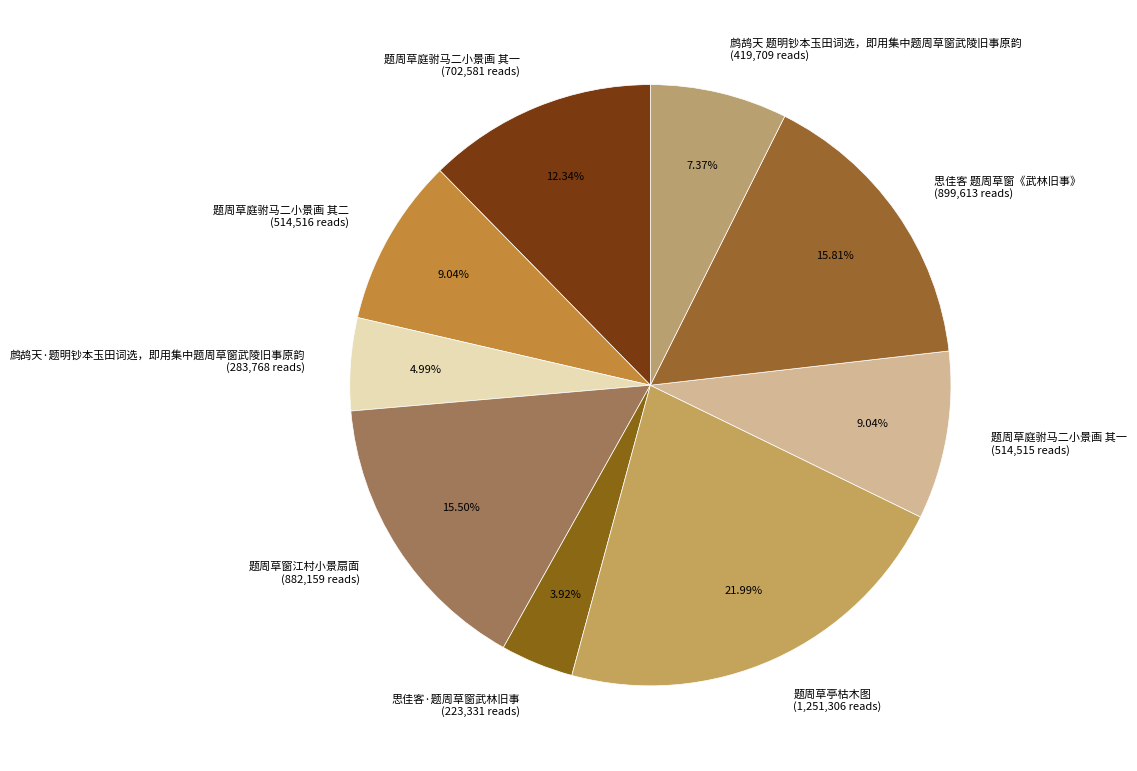

Between 题周草庭驸马二小景画 其一 (702,581 reads) and 思佳客 题周草窗《武林旧事》 (899,613 reads), which is larger?

思佳客 题周草窗《武林旧事》 (899,613 reads)